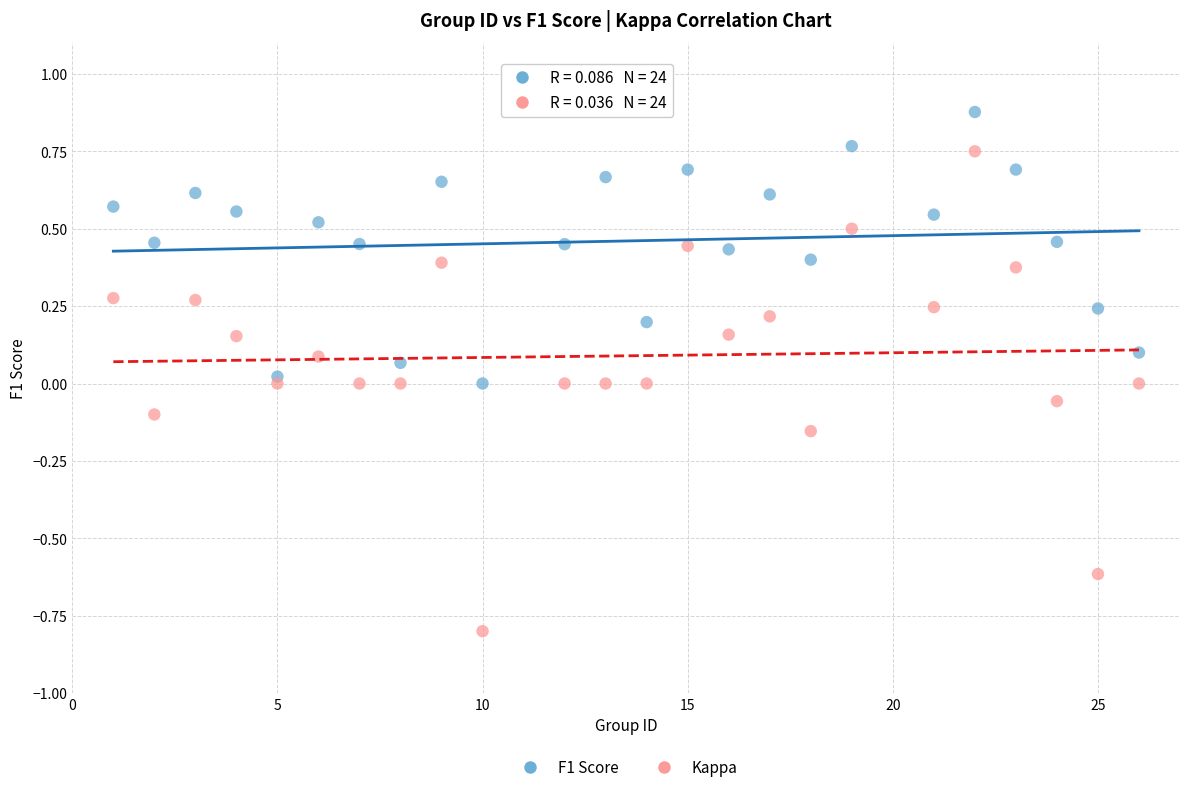

Across all data points, what is the range of X values (max minus min)?

25.0